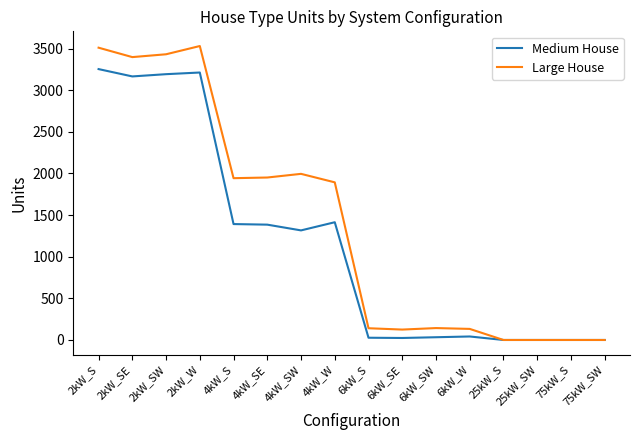

Rank the series at 6kW_S from lowest to highest value.

Medium House, Large House